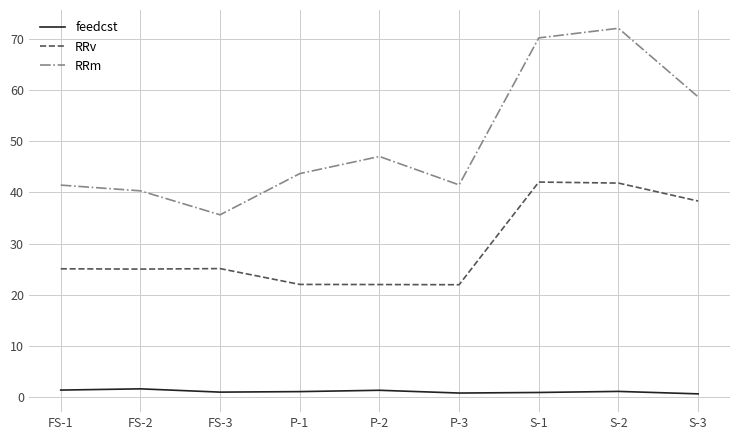

What is the highest value of the RRv series?

42.0